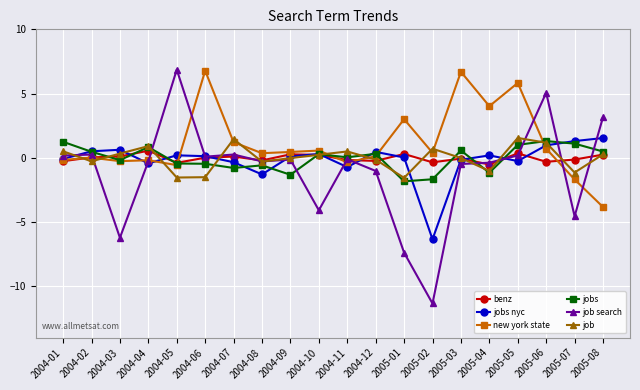

True or false: jobs nyc has more than 2 points higher than both neighbors.

True